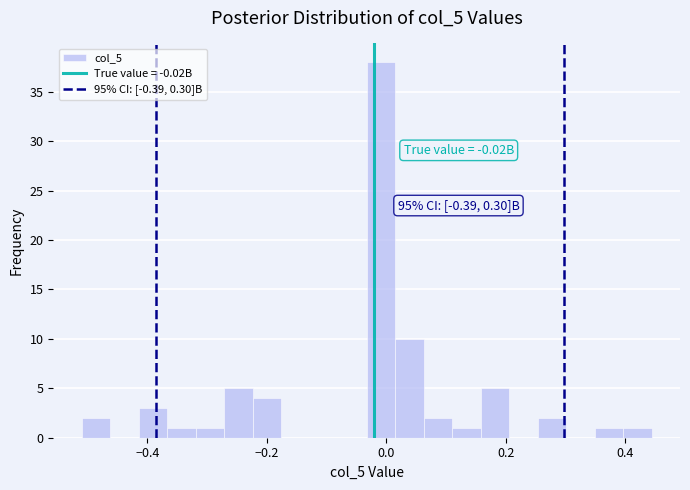

Read against the x-axis, roughly where is the centre of the tallest bar?

0.00